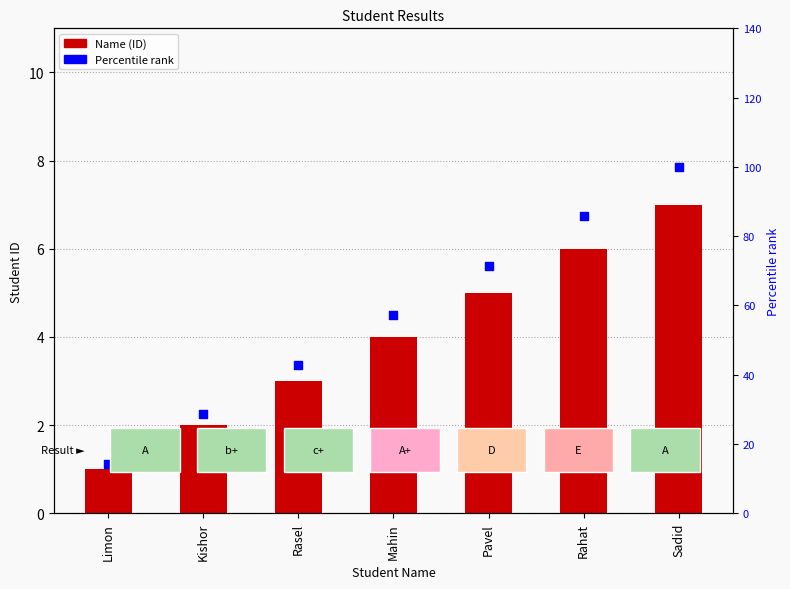

At how many categories does at least one series exceed 78?

2